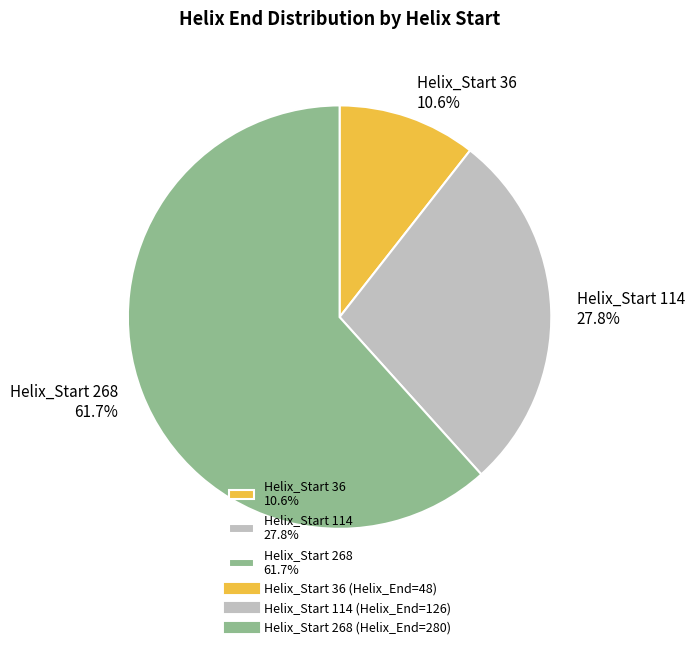

Which category accounts for the majority?

Helix_Start 268 61.7%